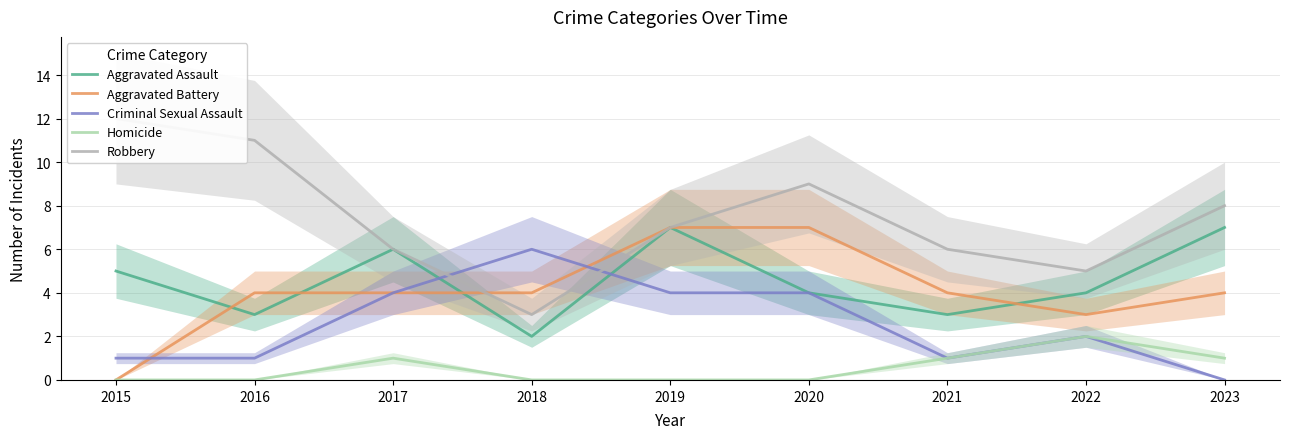

True or false: Aggravated Assault and Robbery cross at least once.

False